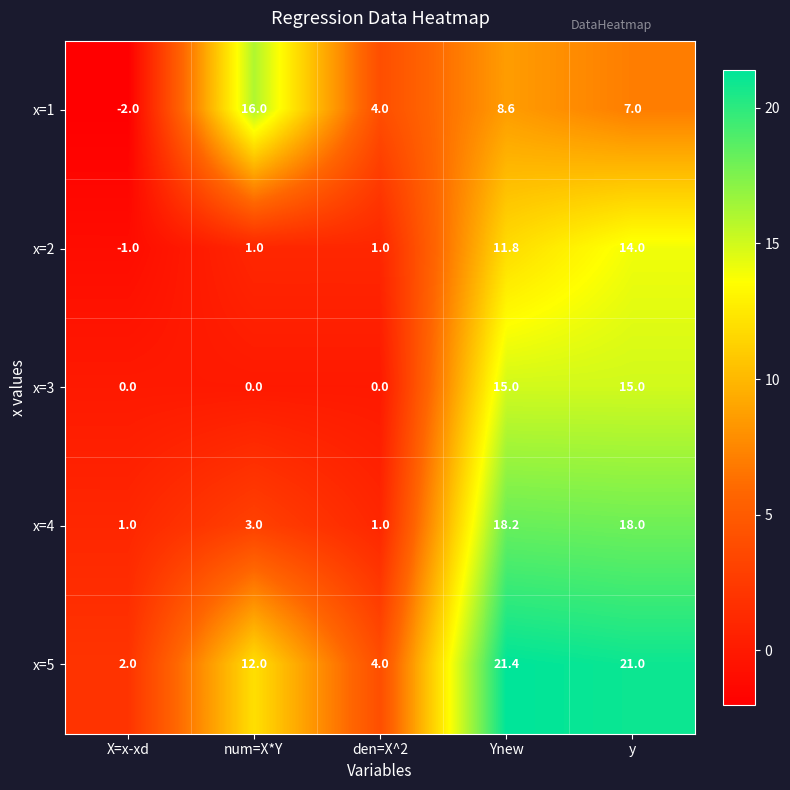

What is the difference between the maximum and minimum values in the x=3 series?

15.0